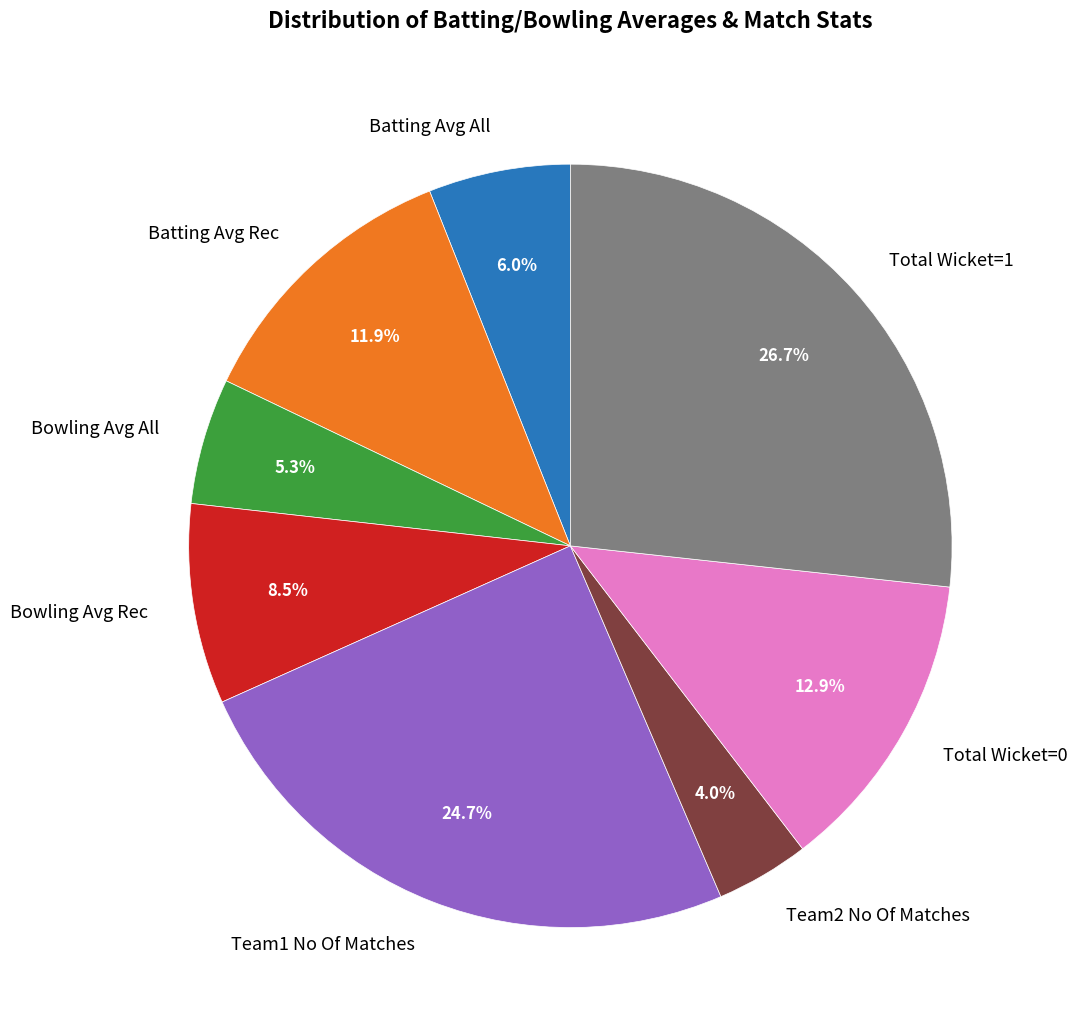

What is the largest slice in the pie chart?

Total Wicket=1